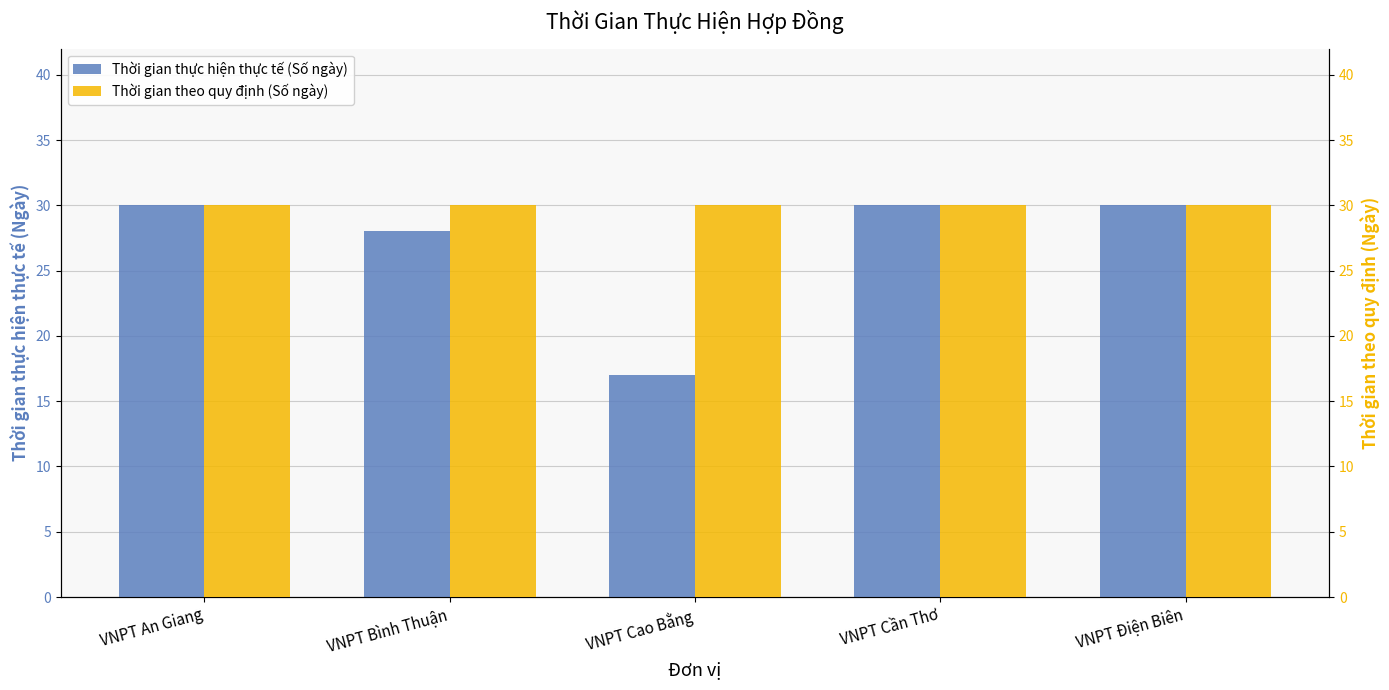

List the series in order of their overall mean, lowest first.

Thời gian thực hiện thực tế (Số ngày), Thời gian theo quy định (Số ngày)